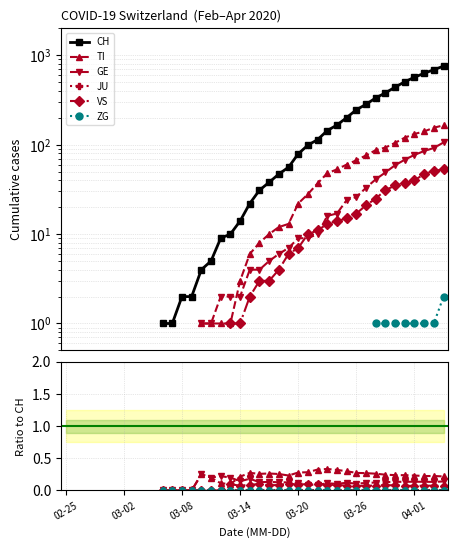

Rank the series by their maximum value, from highest to lowest.

CH, TI, GE, JU, VS, ZG